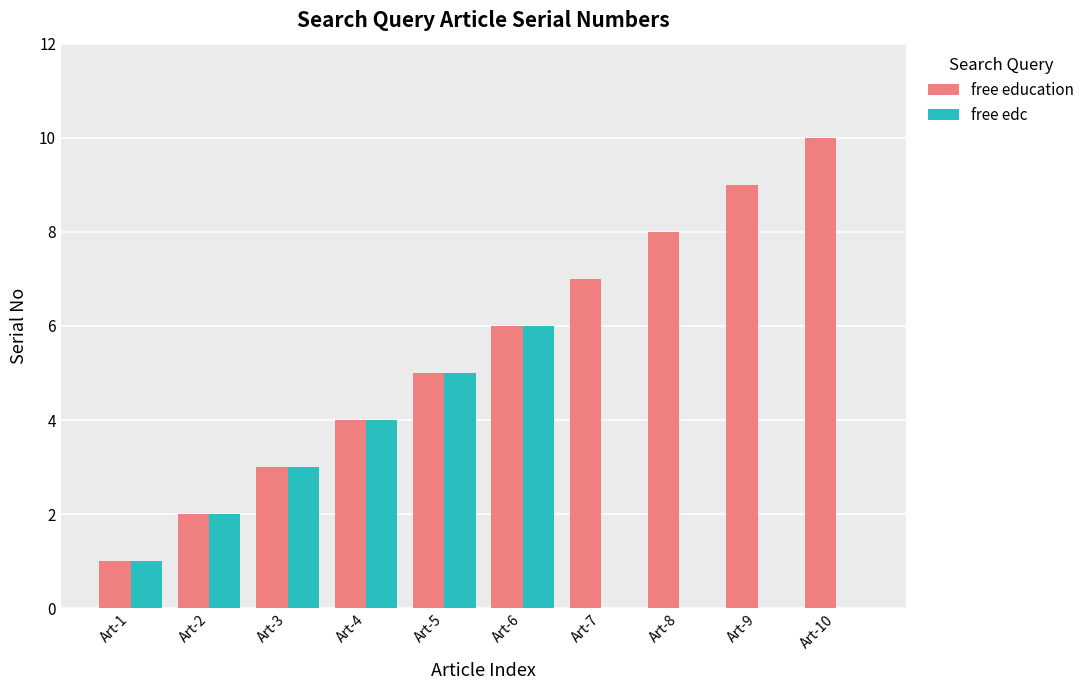

Reading left to right, transcribe all the data shown in this chart.

free education: Art-1=1	Art-2=2	Art-3=3	Art-4=4	Art-5=5	Art-6=6	Art-7=7	Art-8=8	Art-9=9	Art-10=10
free edc: Art-1=1	Art-2=2	Art-3=3	Art-4=4	Art-5=5	Art-6=6	Art-7=0	Art-8=0	Art-9=0	Art-10=0